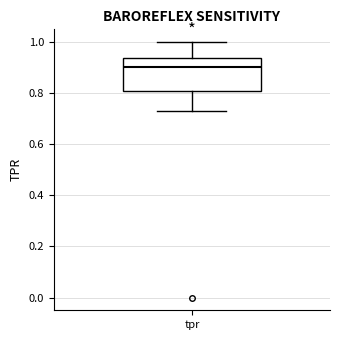

Where does the upper whisker of the box for tpr end on the y-axis? The values are not printed on the chart, so give them approximately, as read against the axis.

1.00